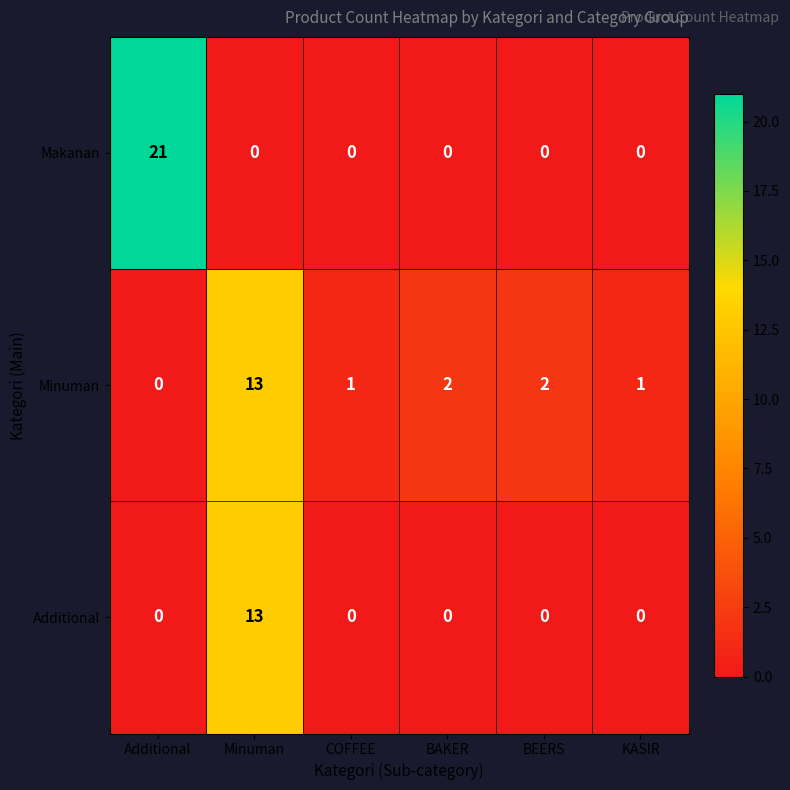

What is the difference between the maximum and second lowest values in the Additional series?

13